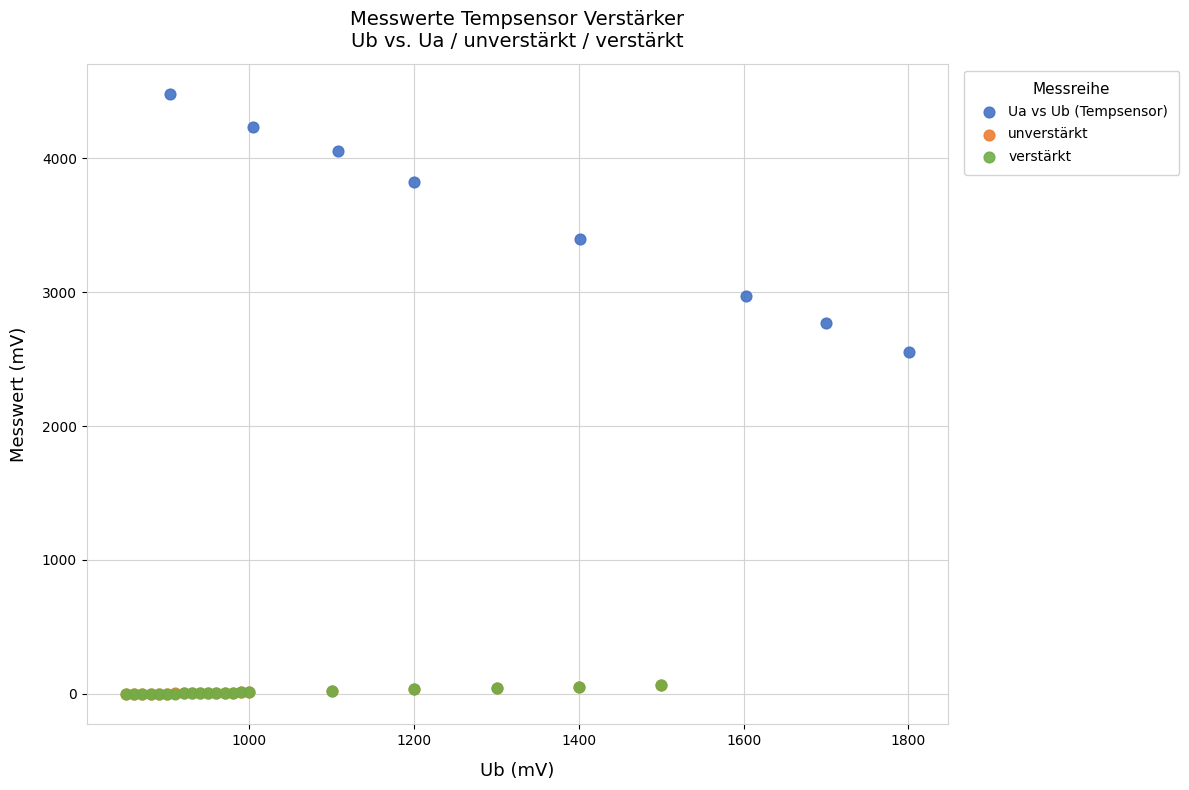

Which series contains the highest Y value?

Ua vs Ub (Tempsensor)